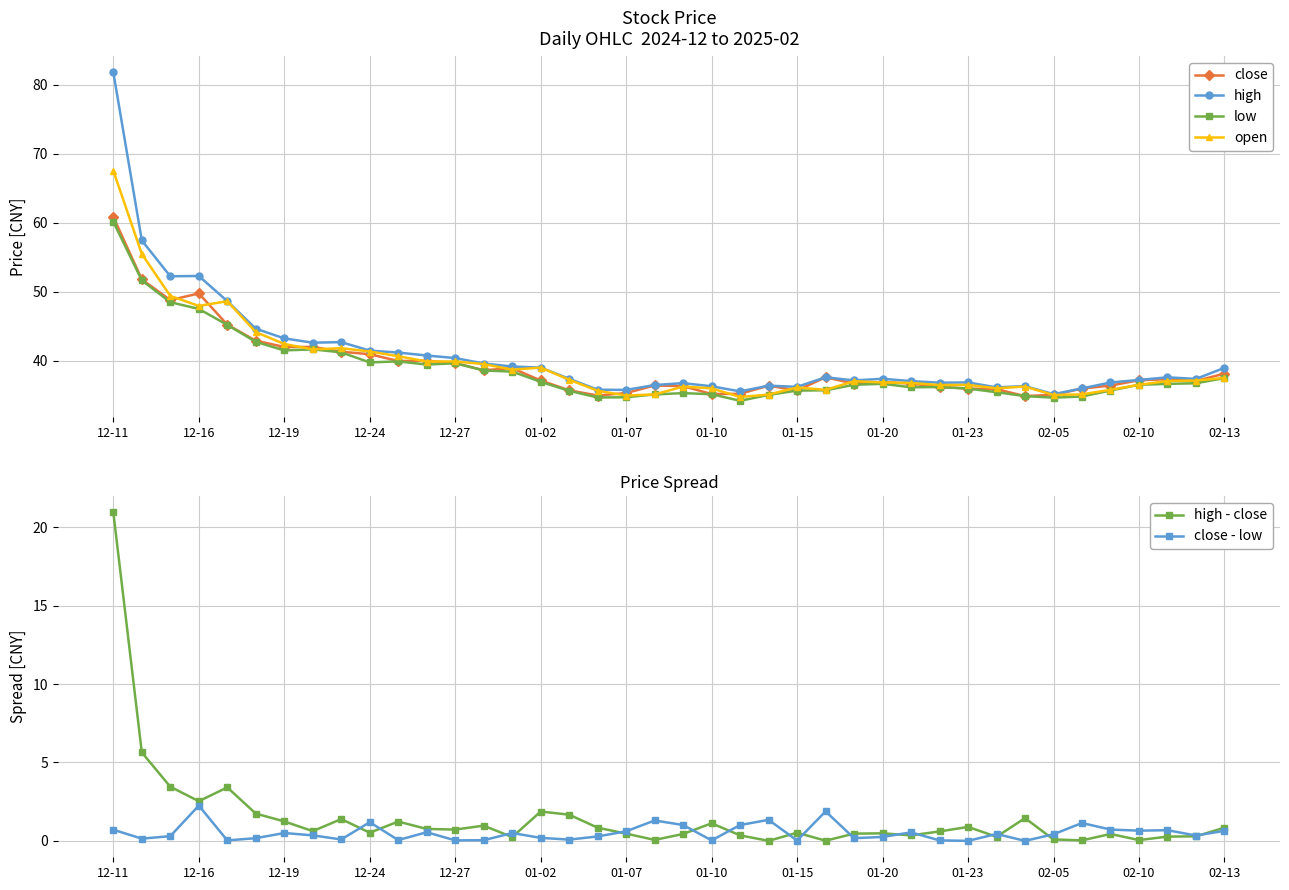

What is the total value across all series at 12-11?

291.9